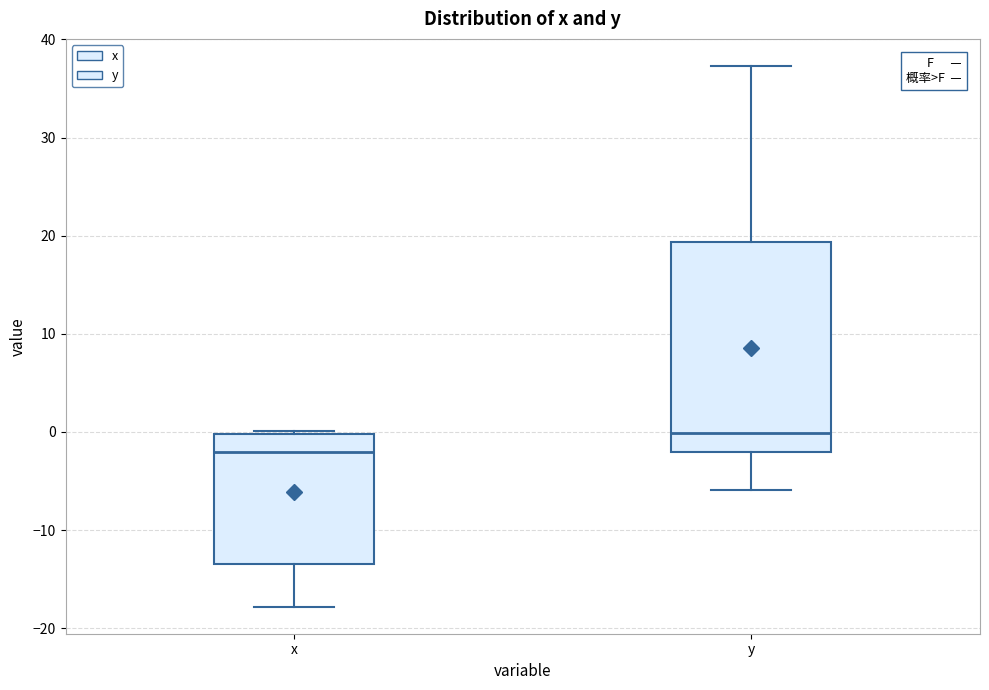

Reading left to right, read every box against the y-axis: the position of its median line, the range the box covers, and the ends of its whiskers. The values are not printed on the chart, so give them approximately, as read against the axis.

x: median -2, box -13 to 0, whiskers -18 to 0 (just above the box's upper edge)
y: median 0, box -2 to 19, whiskers -6 to 37